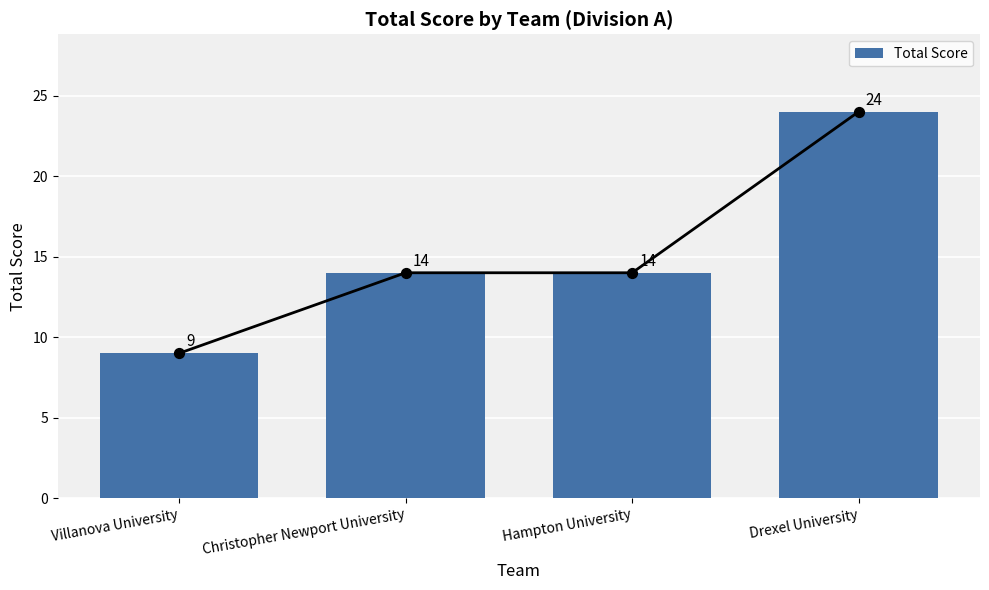

What is the change in value from Villanova University to Hampton University?

+5